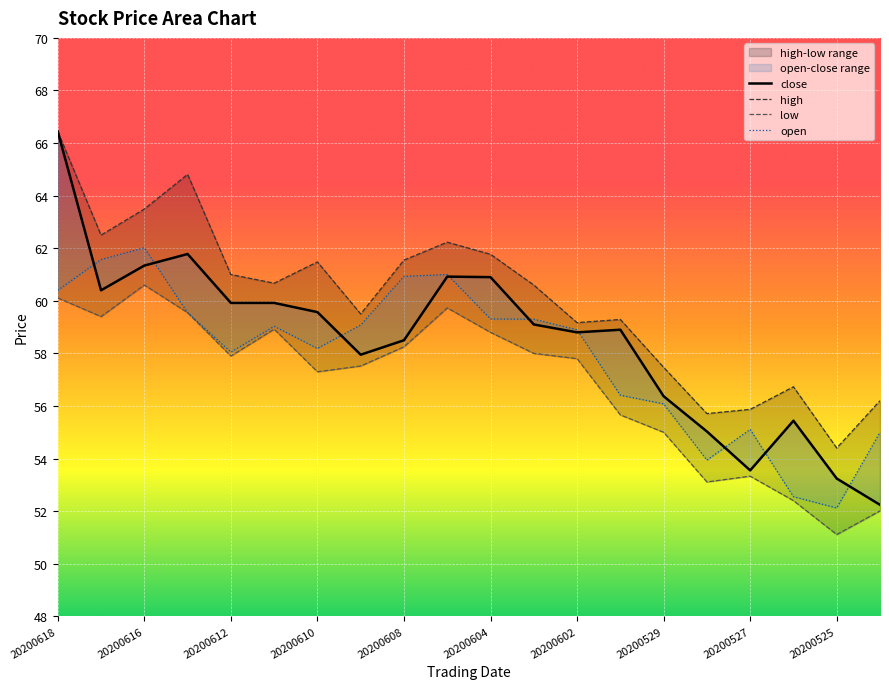

Is this an area chart (filled region under the line)?

No